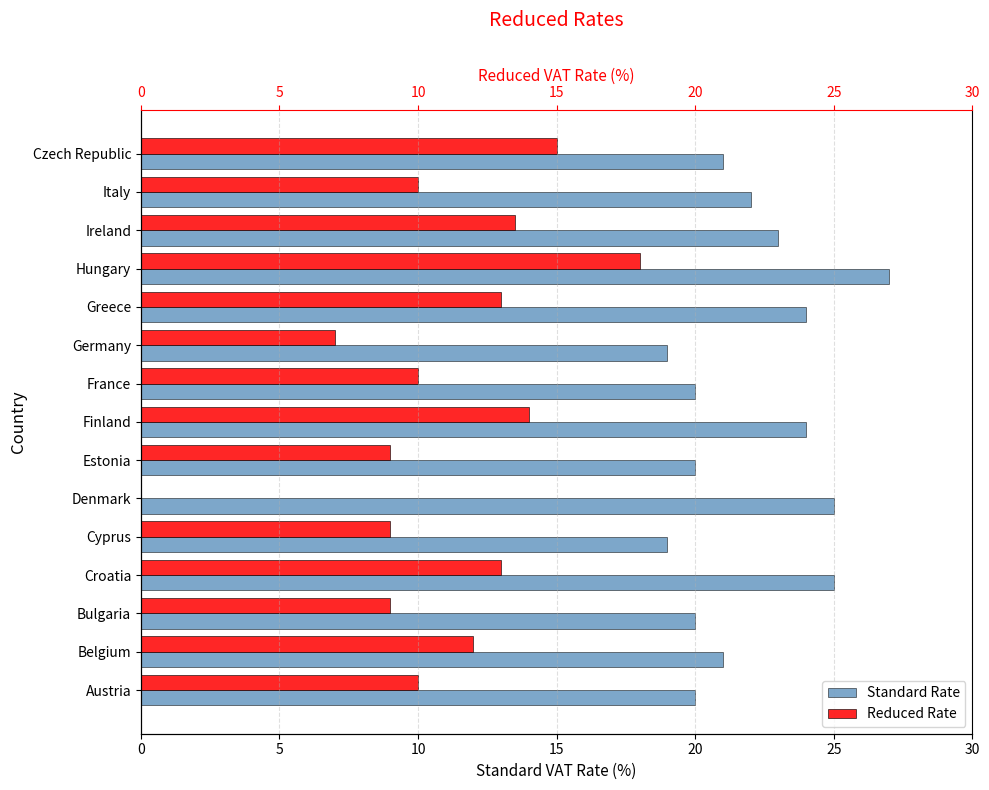

What is the difference between the maximum and minimum values in the Standard Rate series?

8.0